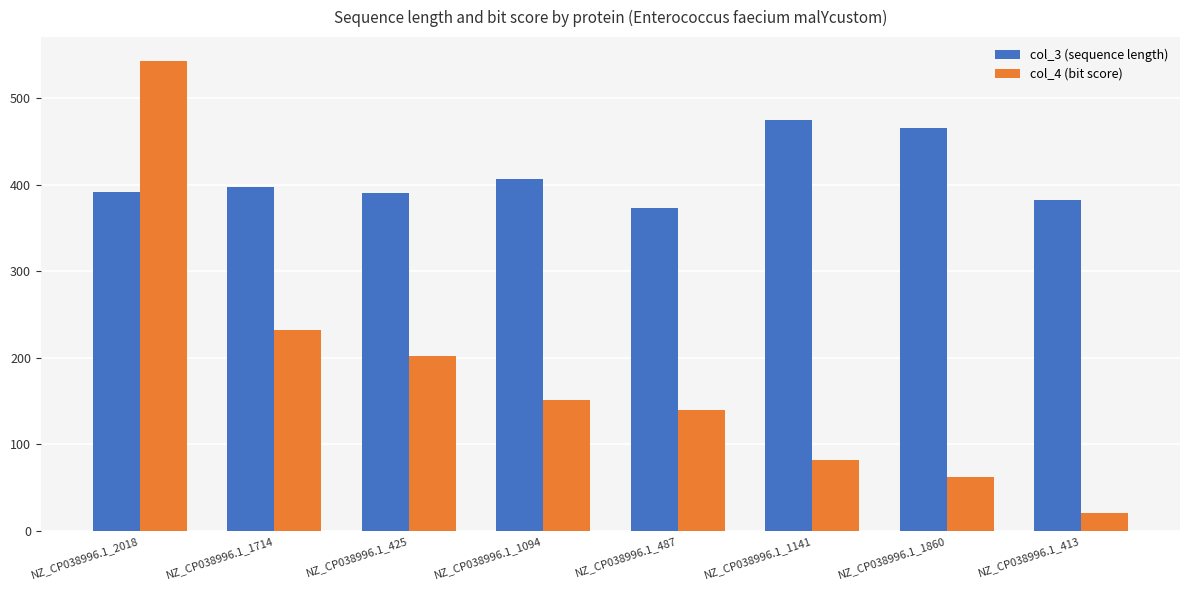

How many groups of bars are there?

8